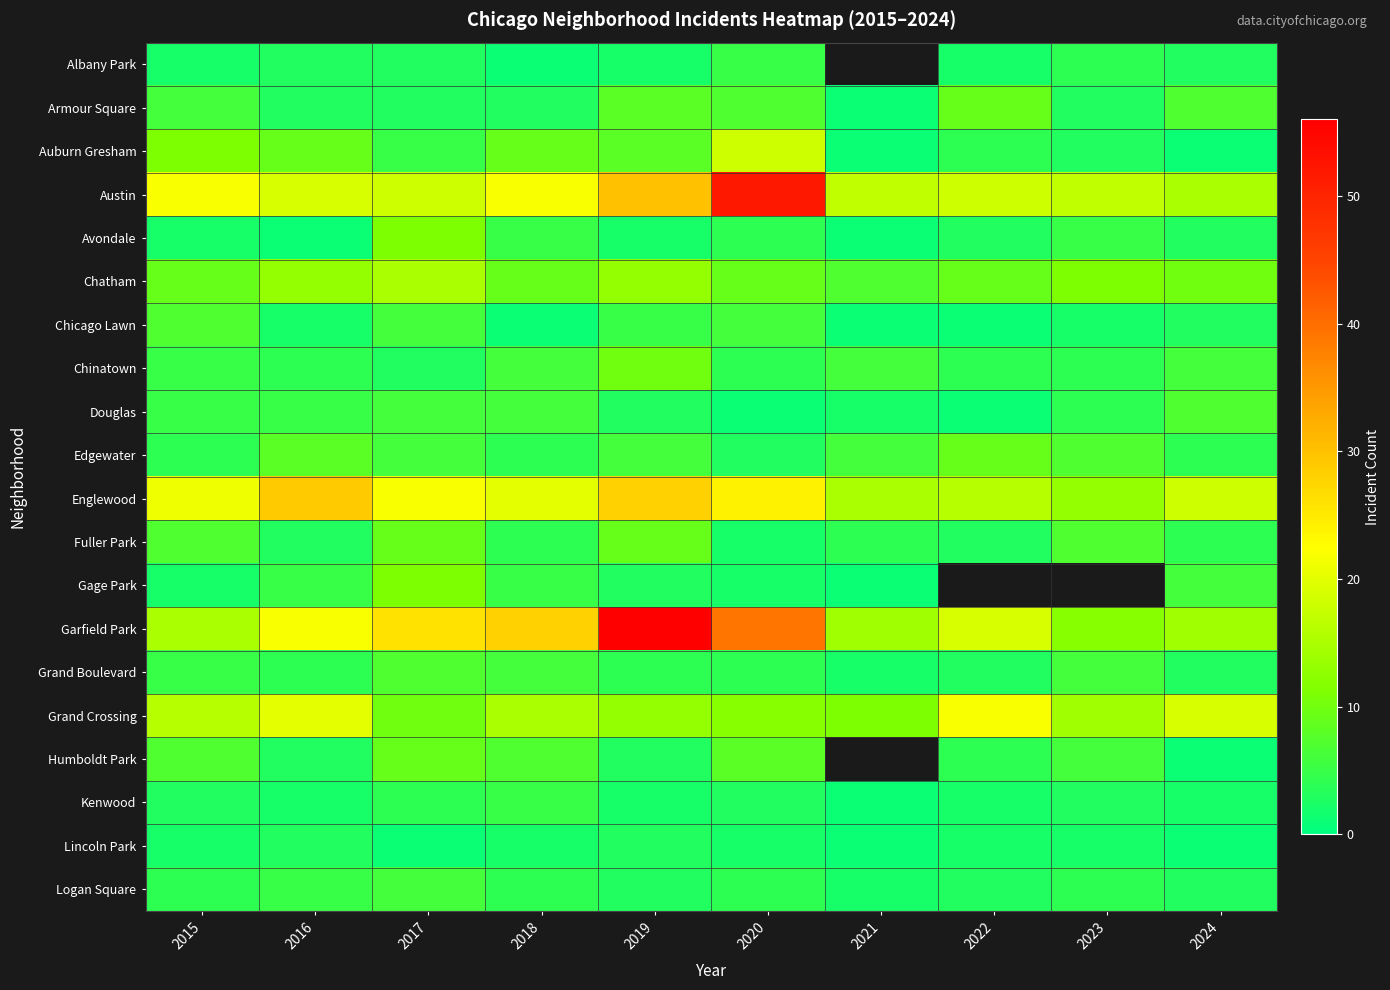

The value of Kenwood at 2022 is 2.0. True or false?

True